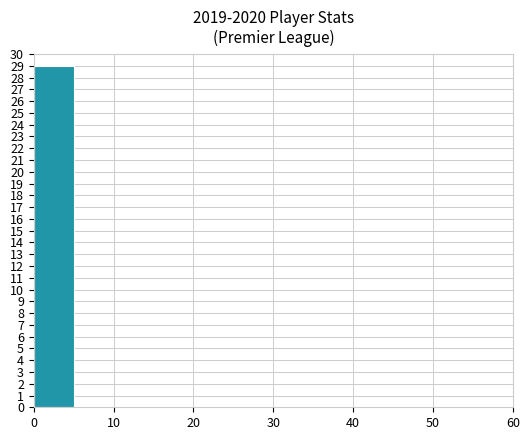

What is the greatest value displayed?

29